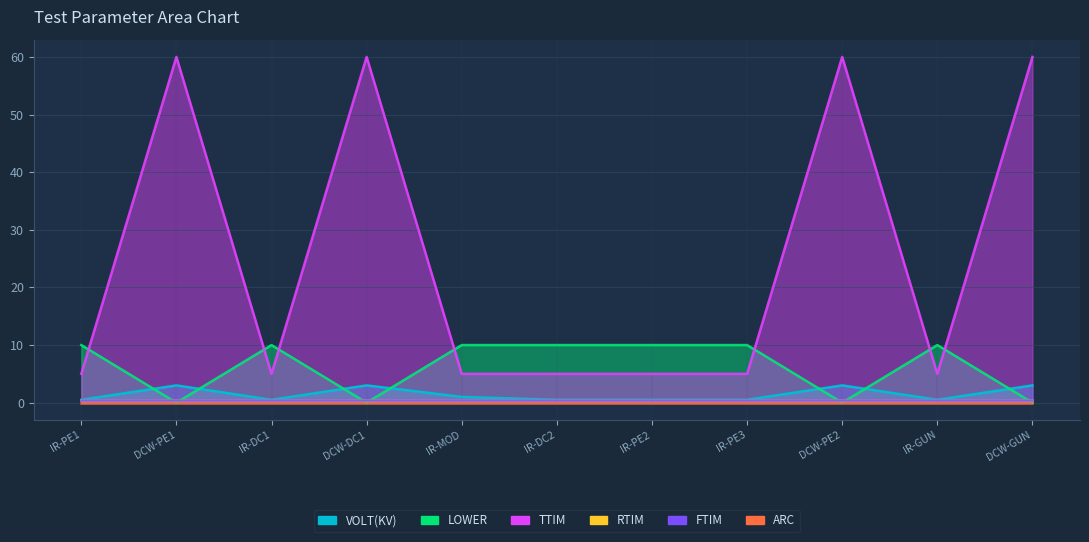

Does the chart display data point markers on the line(s)?

No